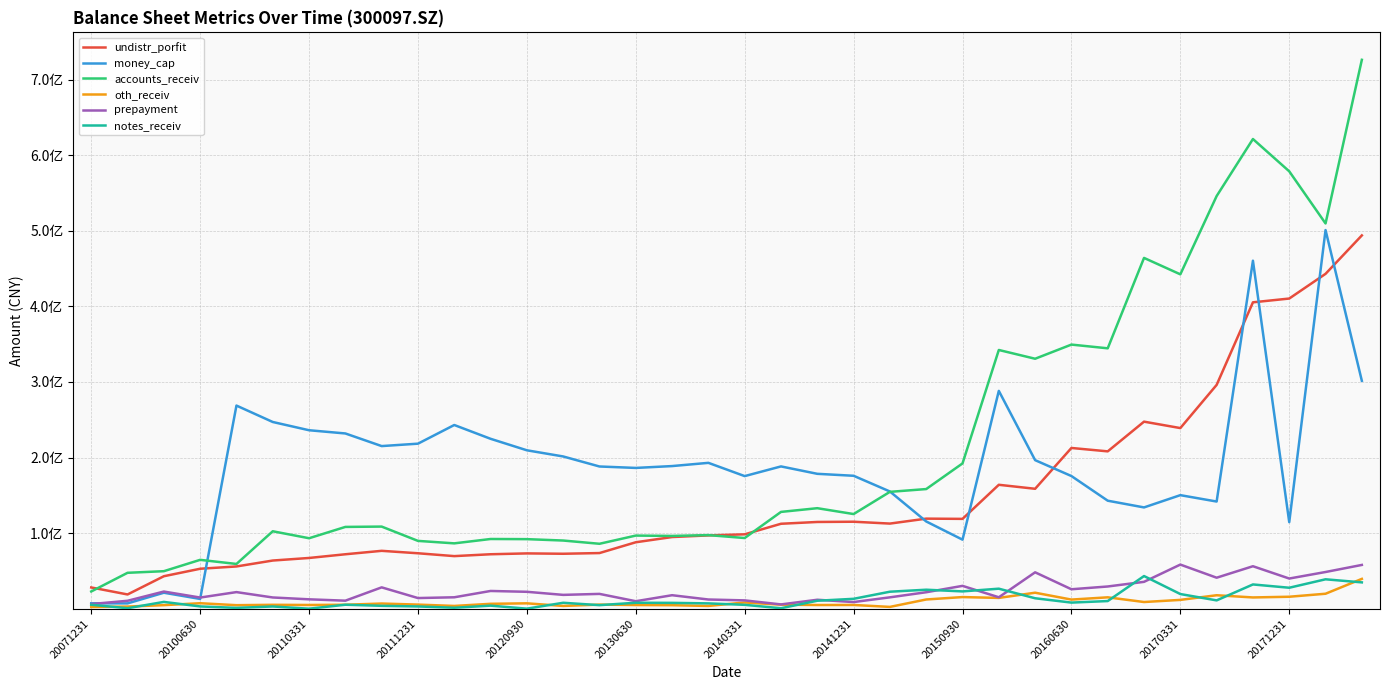

Does the chart display data point markers on the line(s)?

No